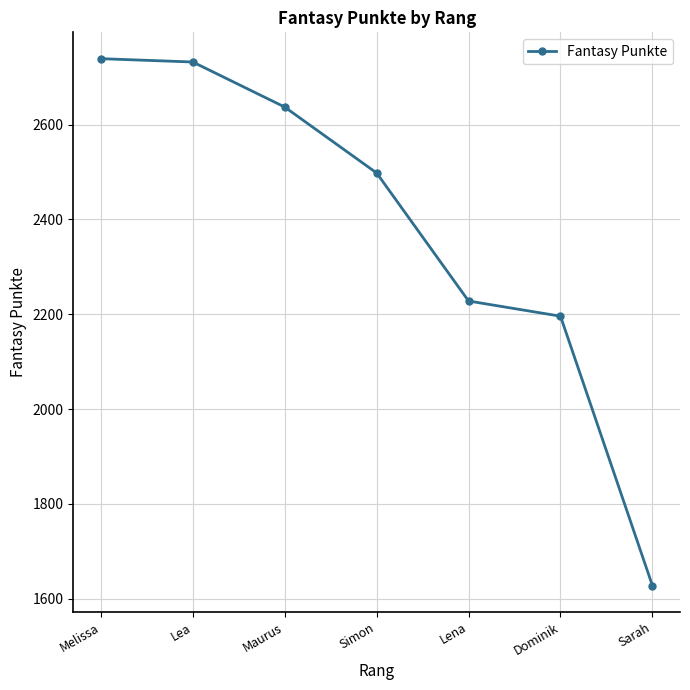

Between Maurus and Sarah, which is larger?

Maurus